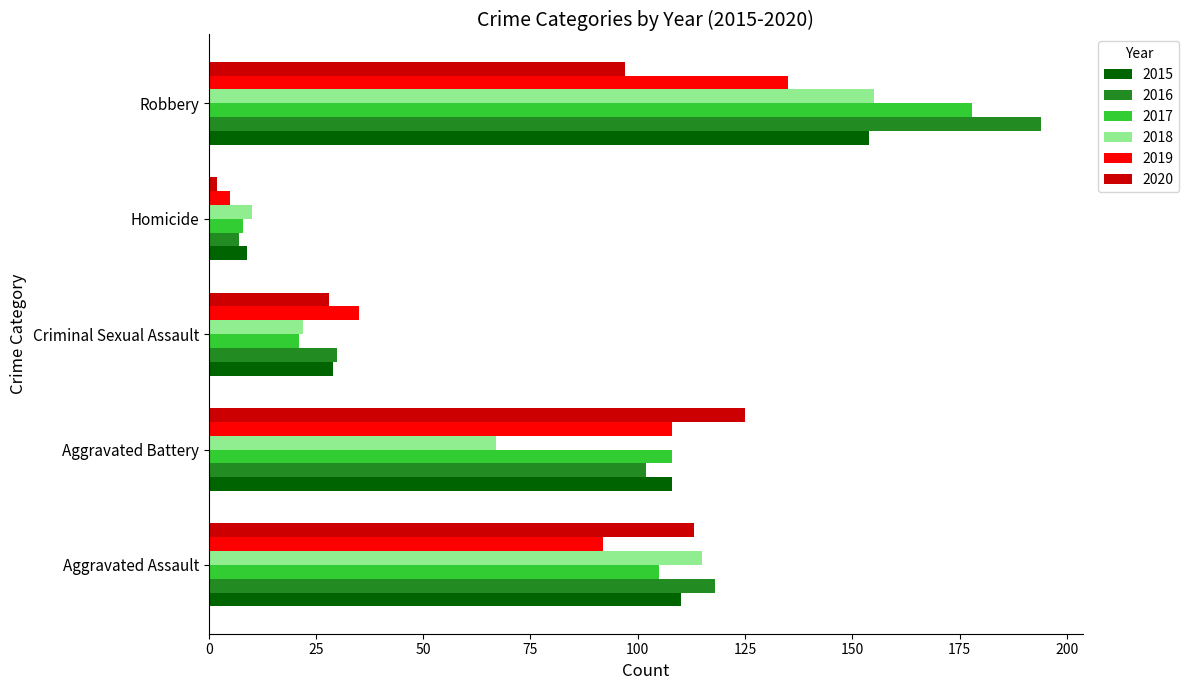

Rank the categories by 2019 value from highest to lowest.

Robbery, Aggravated Battery, Aggravated Assault, Criminal Sexual Assault, Homicide